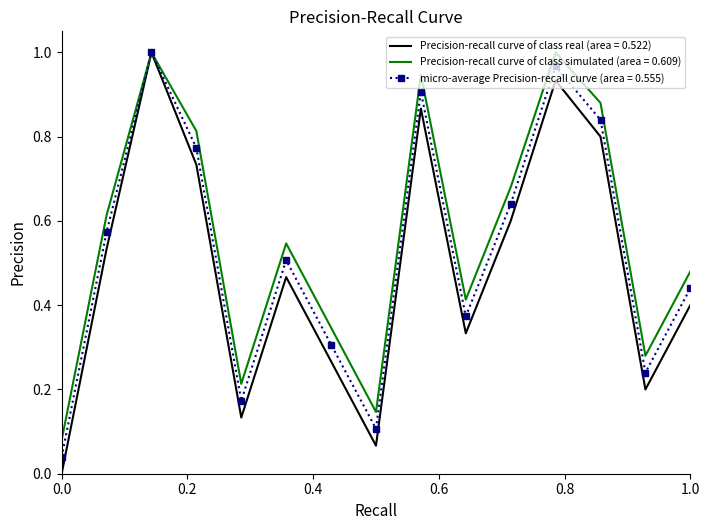

List the series in order of their overall mean, highest first.

Precision-recall curve of class simulated (area = 0.609), micro-average Precision-recall curve (area = 0.555), Precision-recall curve of class real (area = 0.522)